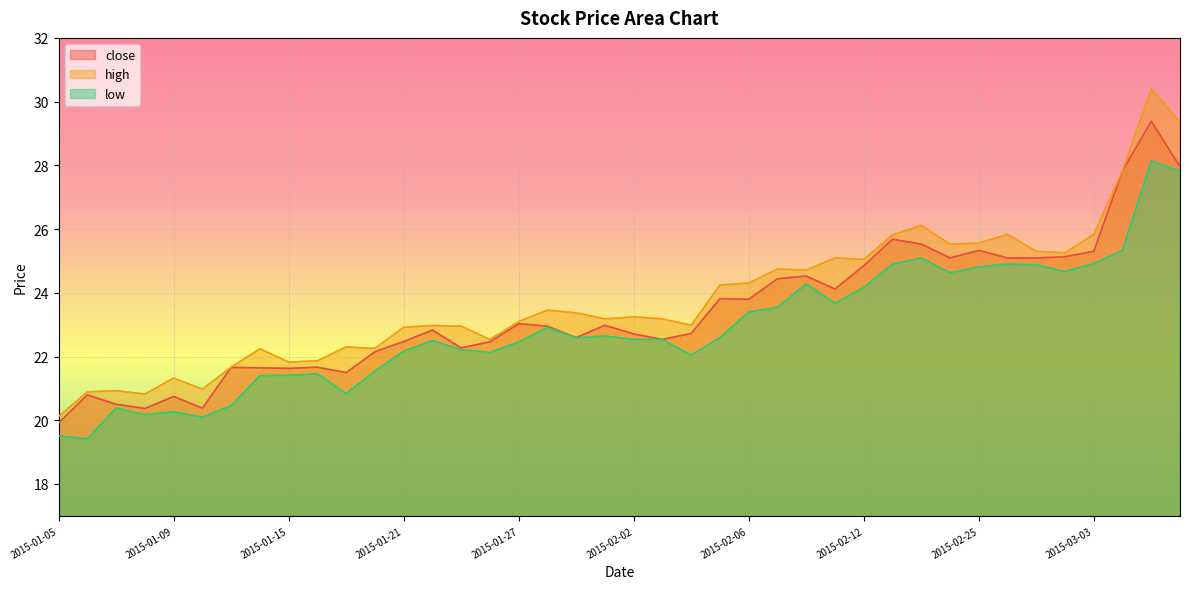

At which category does close reach its first local peak?

2015-01-06